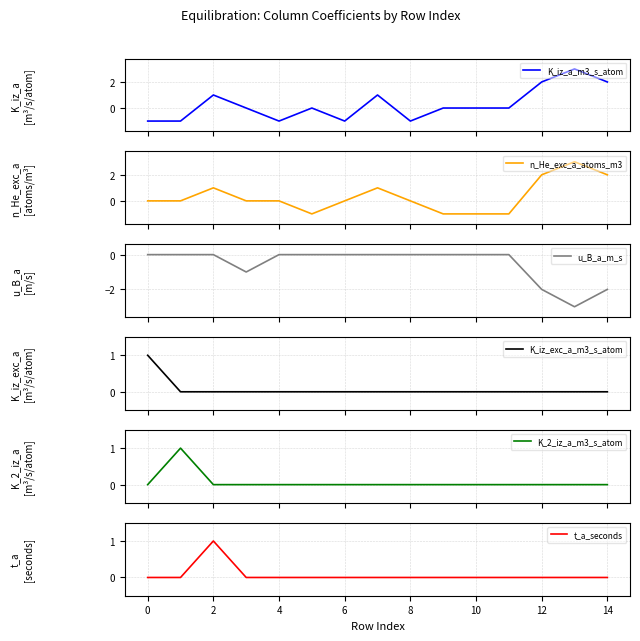

What is the minimum value for u_B_a_m_s?

-3